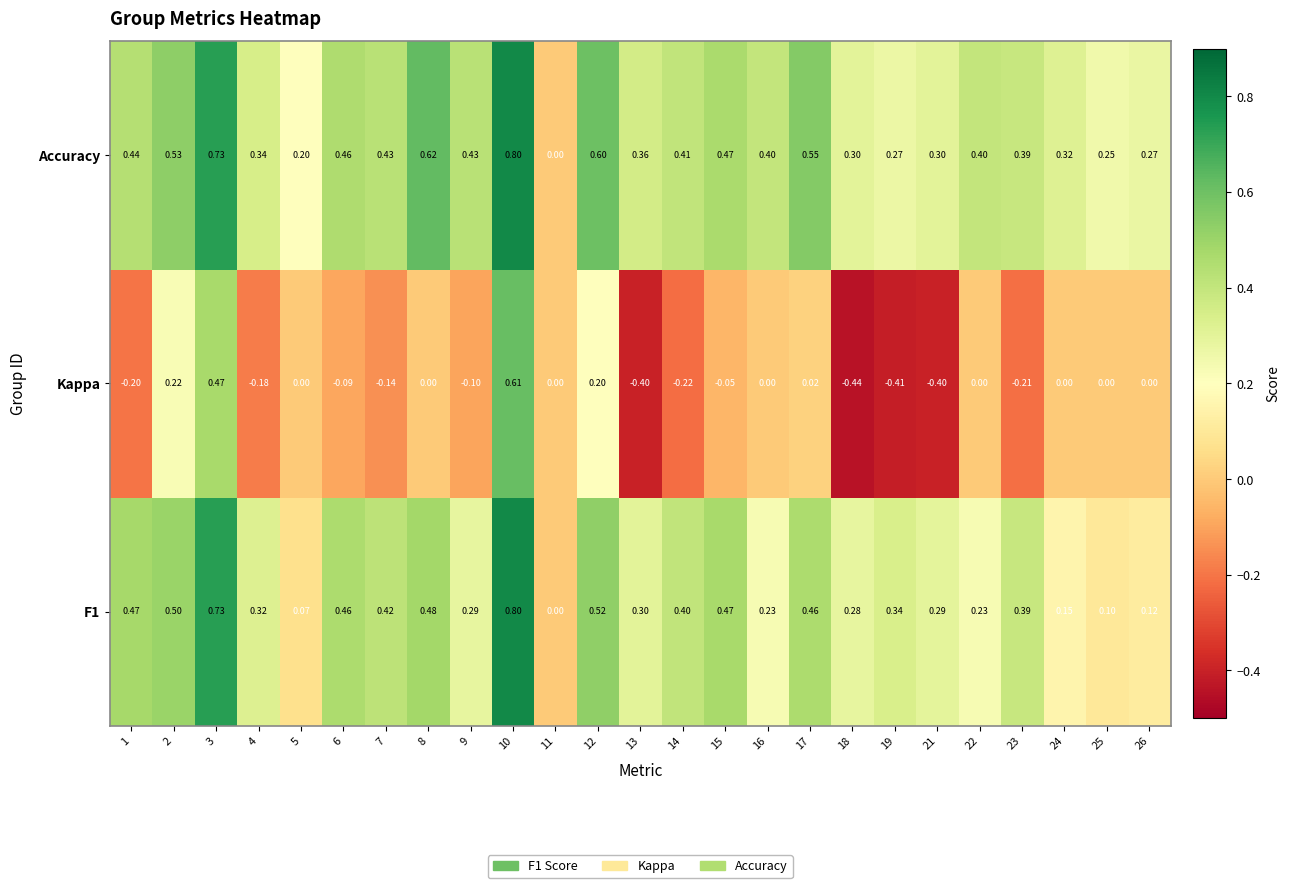

Which series has the largest total across all categories?

Accuracy